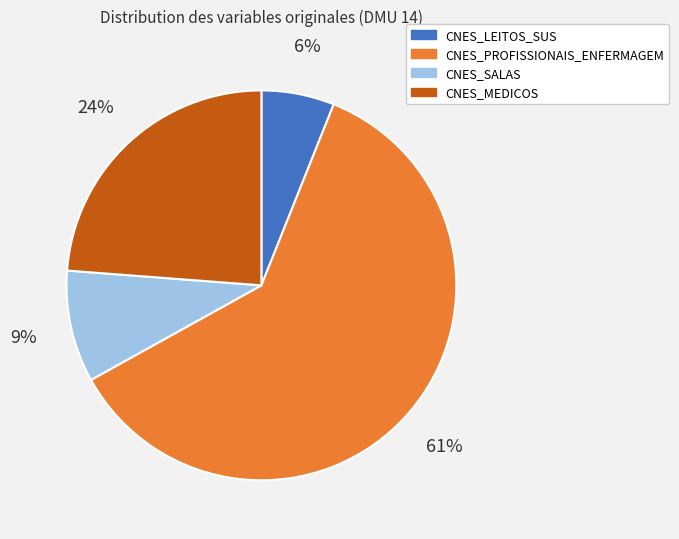

Count the number of slices in the pie.

4